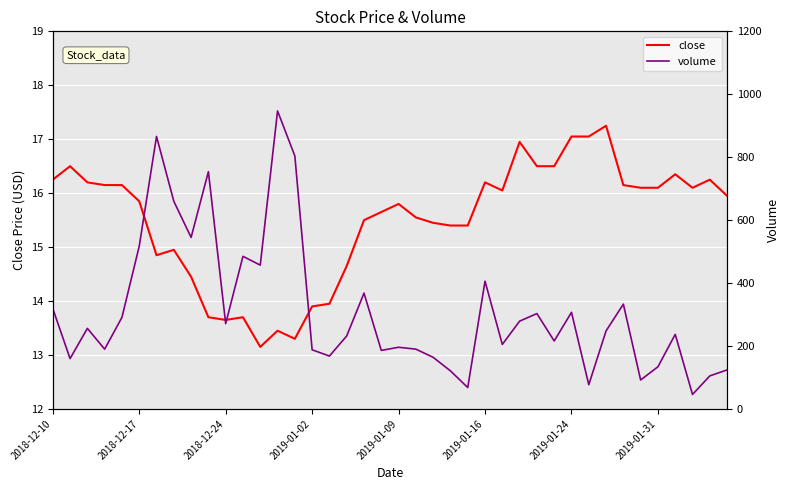

What is the spread (max minus min) of values at 11?

471.3